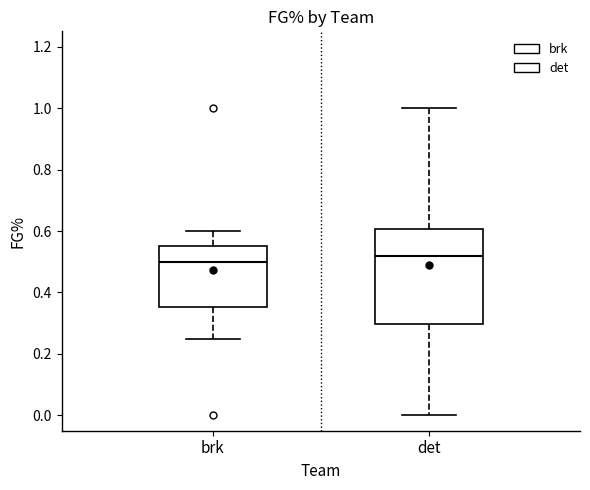

Which box is the tallest, from its lower edge to its upper edge?

det